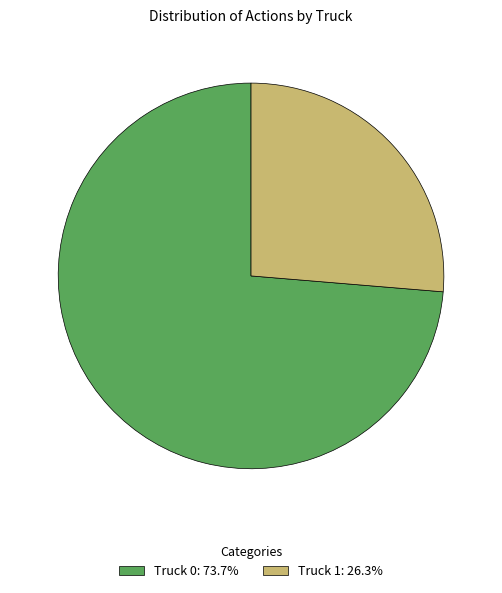

Is it true that Truck 0 is 74% of the pie?

True